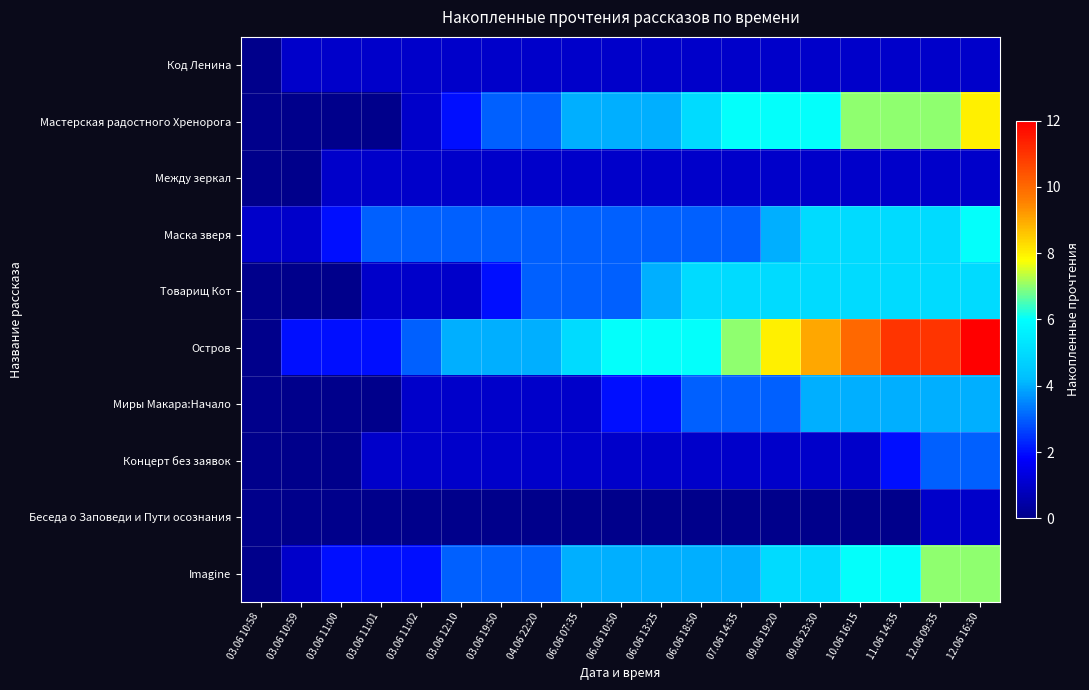

Count the number of categories in the chart.

19